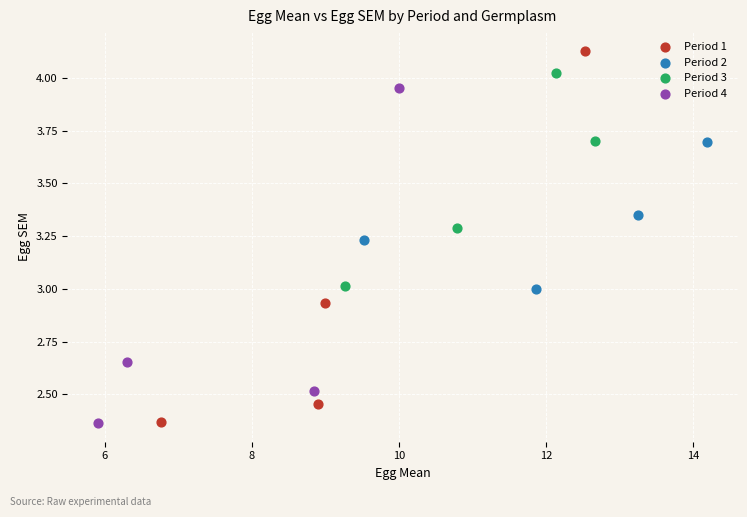

Which series has the widest spread of Y values?

Period 1